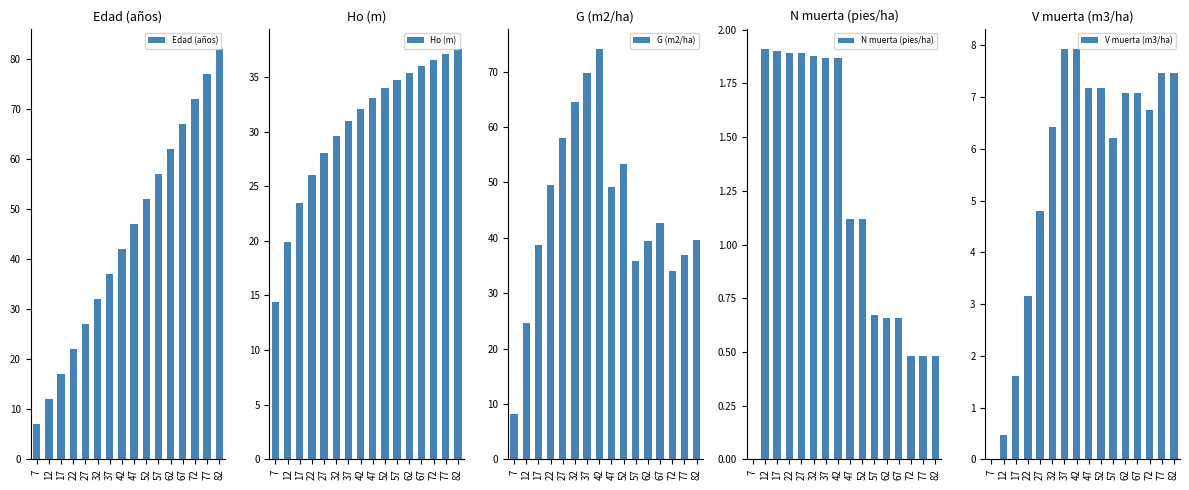

How many distinct data groups are displayed?

5